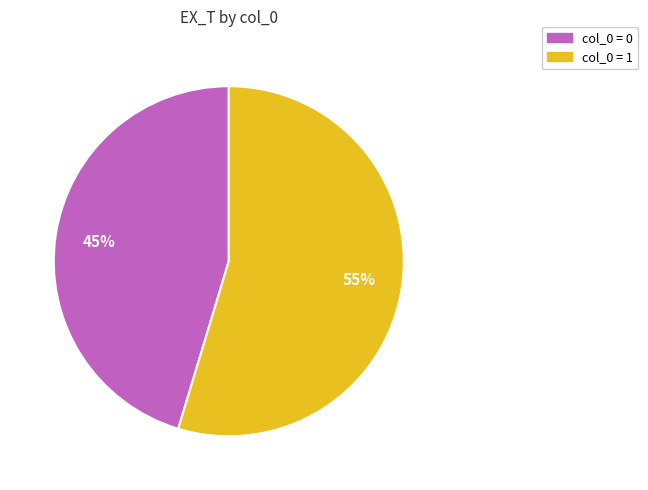

To the nearest percent, what is the average slice percentage?

50%